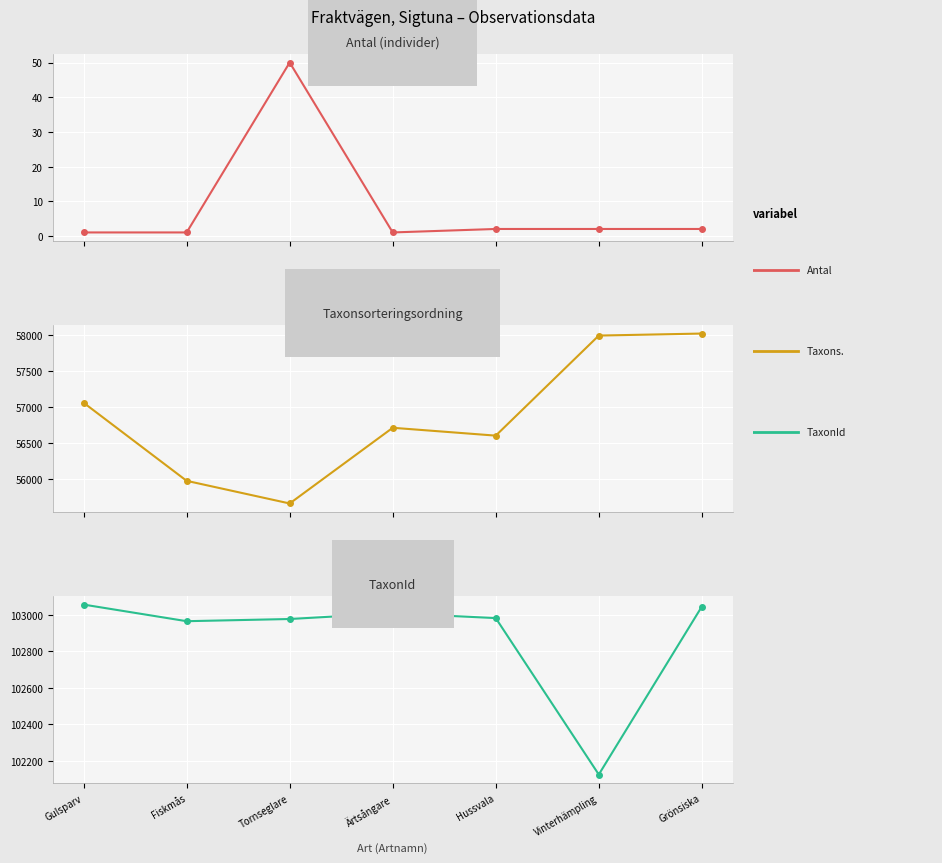

True or false: TaxonId and Antal intersect in this chart.

False